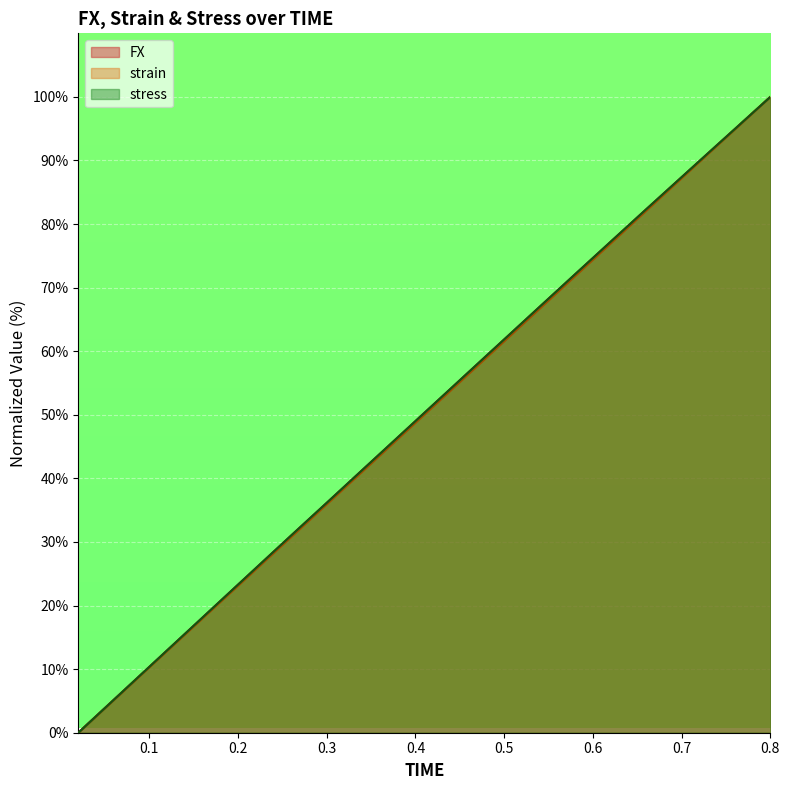

At which category is the sum across all series the highest?

0.8